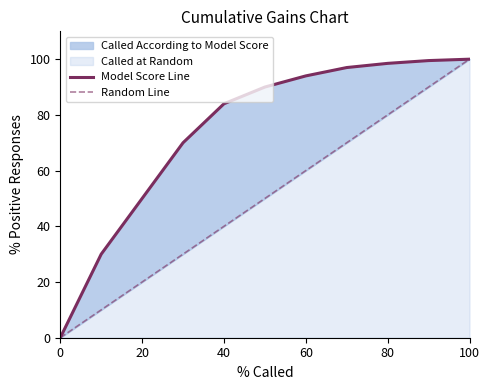

True or false: Random Line and Model Score Line cross at least once.

False